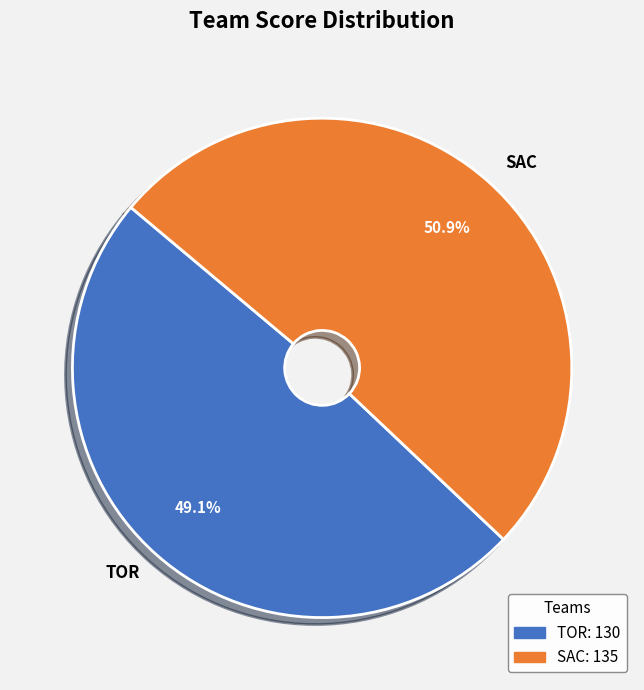

What percentage do TOR and SAC together represent?

100.0%